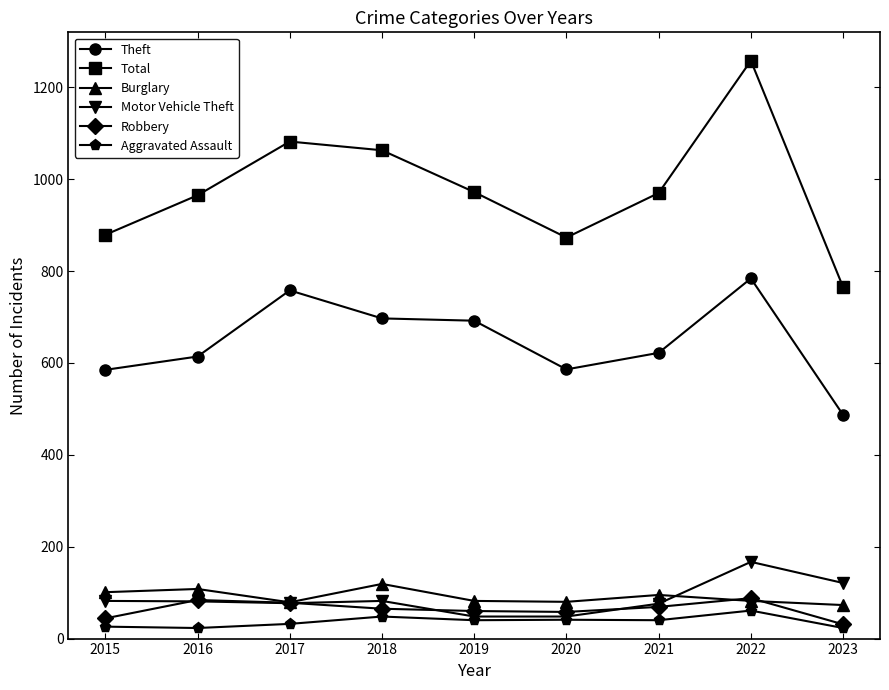

Does the chart have visible grid lines?

No